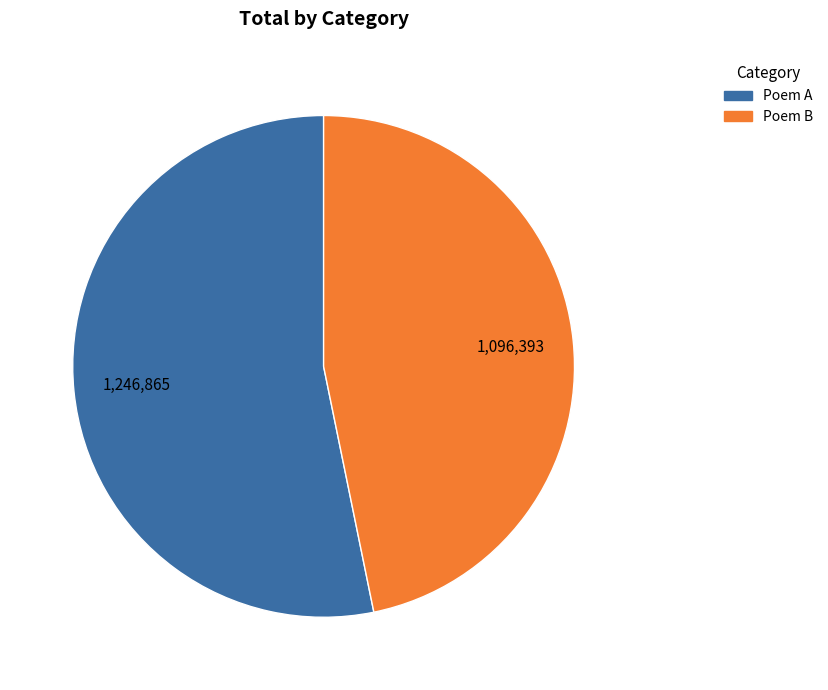

How many slices are in this pie chart?

2